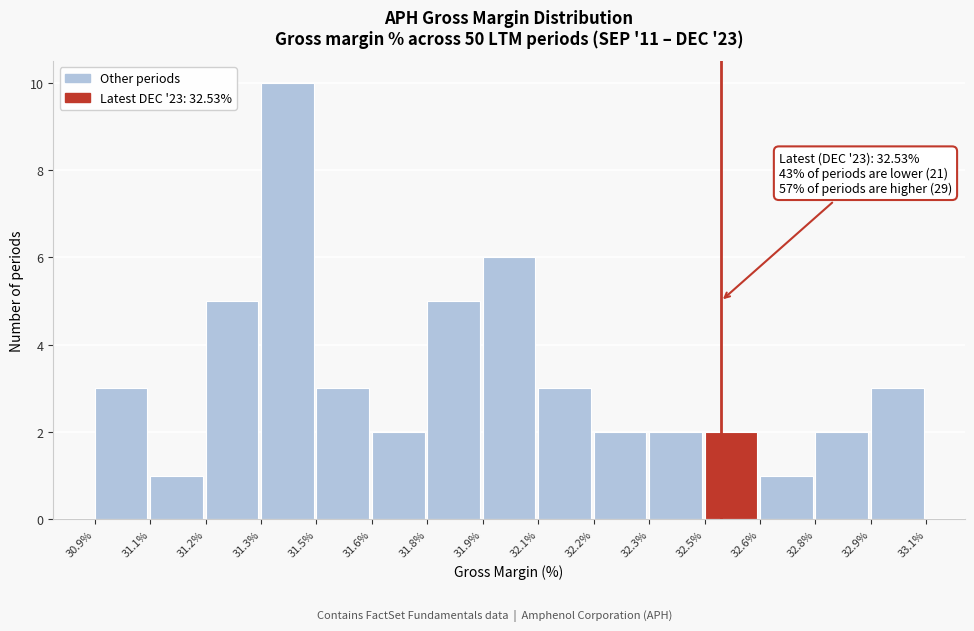

Reading right to left, list all the values displayed in this chart.

32.9%=3	32.8%=2	32.6%=1	32.5%=2	32.3%=2	32.2%=2	32.1%=3	31.9%=6	31.8%=5	31.6%=2	31.5%=3	31.3%=10	31.2%=5	31.1%=1	30.9%=3